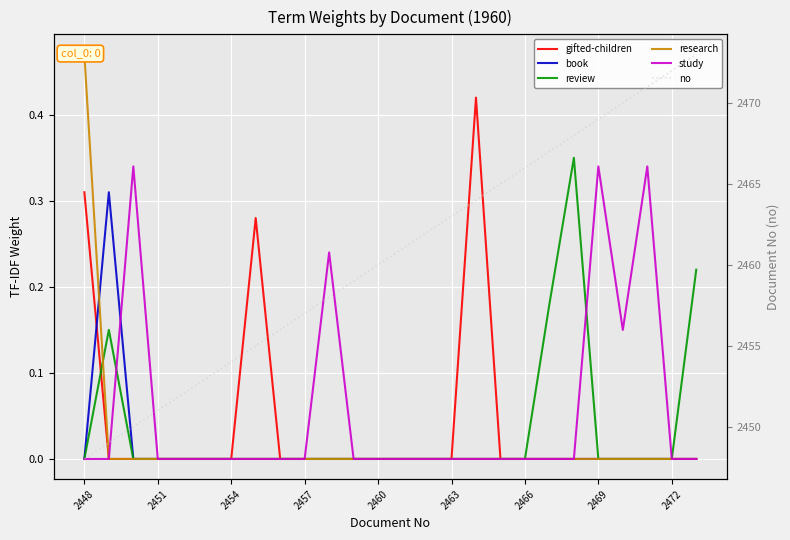

What is the total value across all series at 13?

2461.0